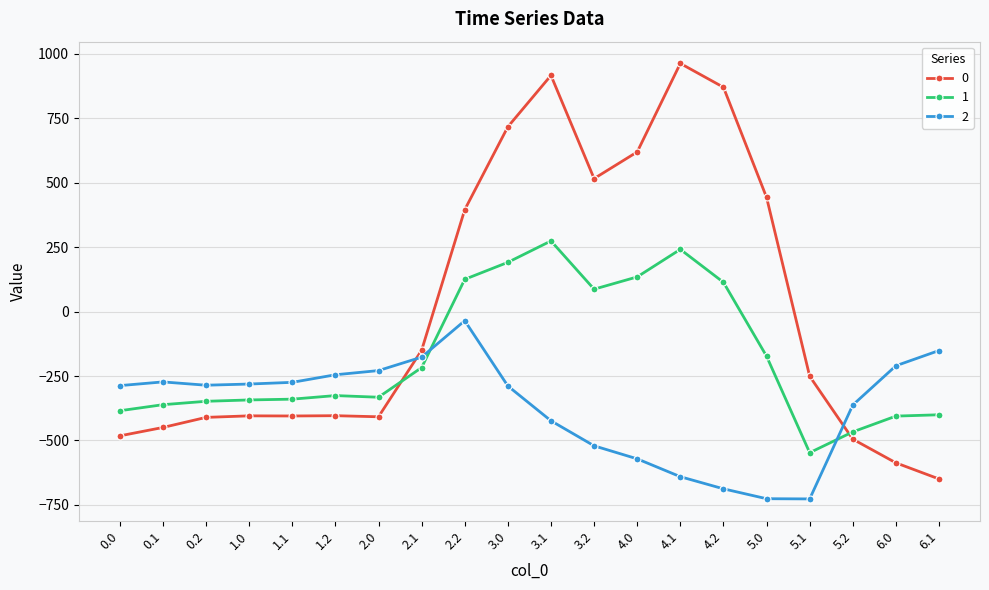

True or false: 2 has more than 0 points higher than both neighbors.

True